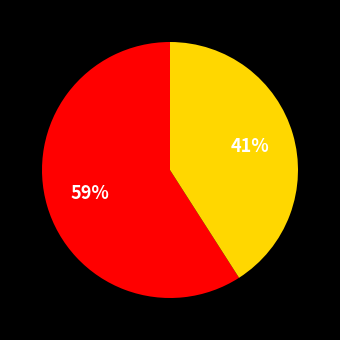

Count the number of slices in the pie.

2